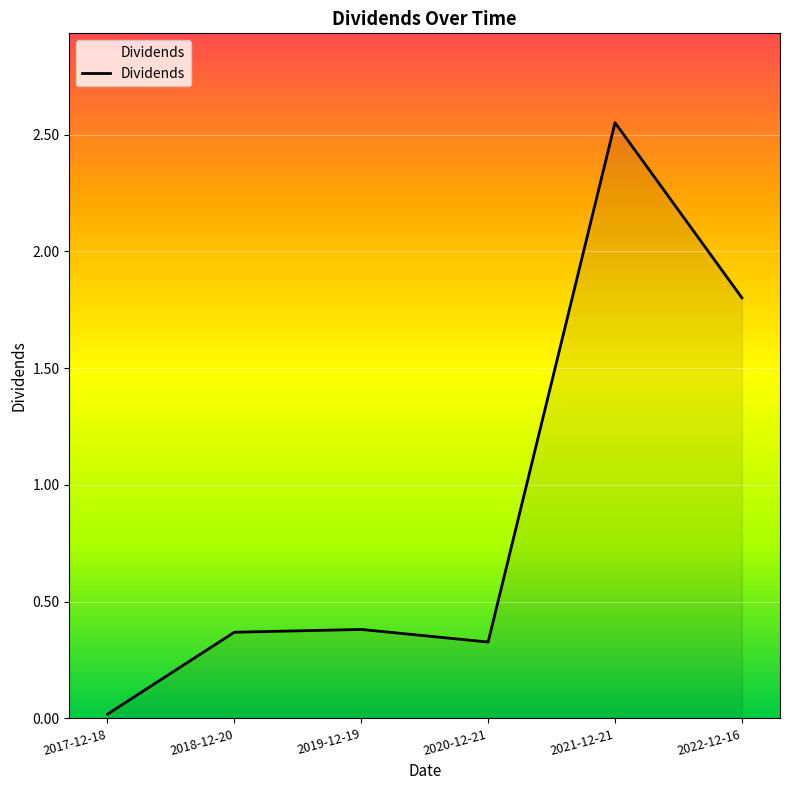

Does the chart have visible grid lines?

Yes